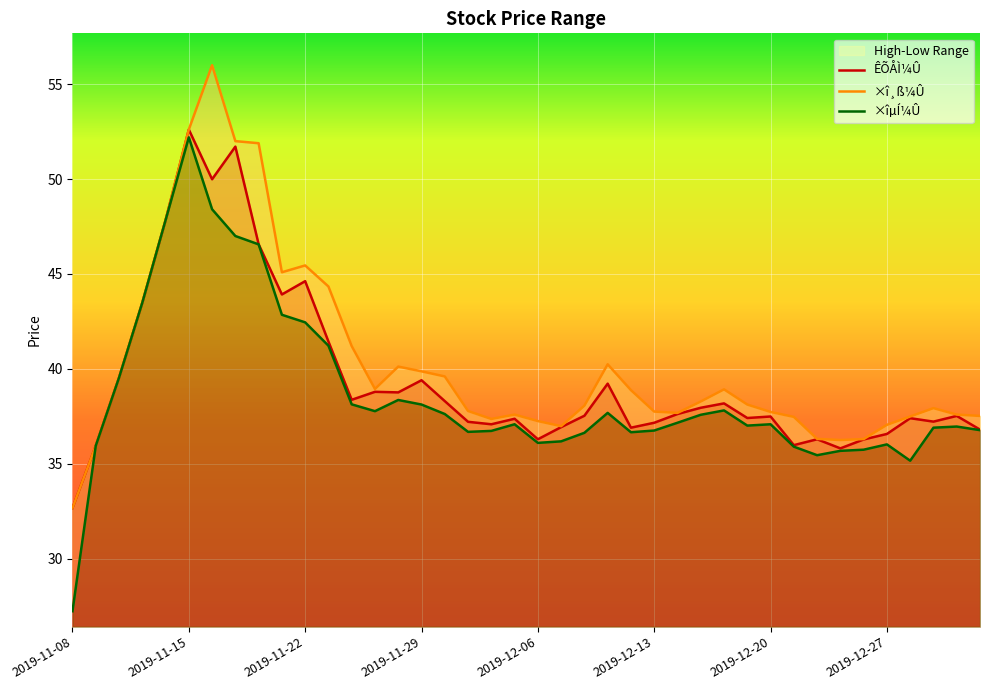

True or false: ×îµÍ¼Û and ÊÕÅÌ¼Û intersect in this chart.

False